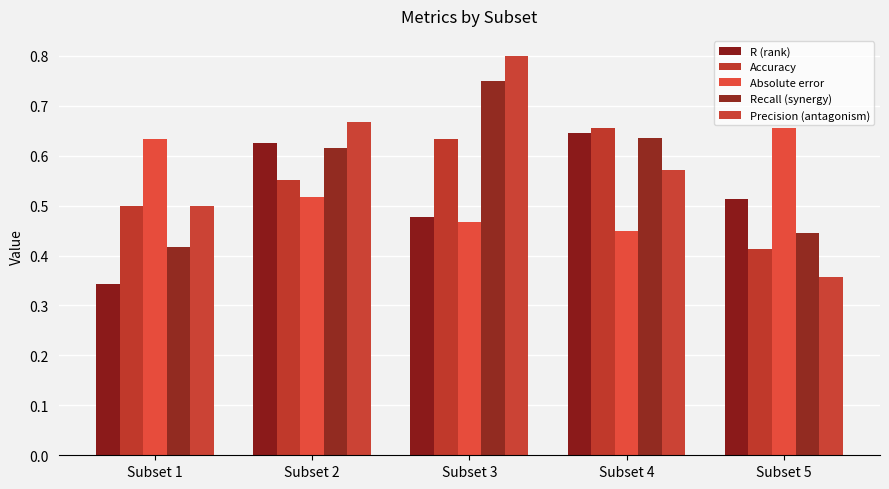

How many series are shown in this chart?

5